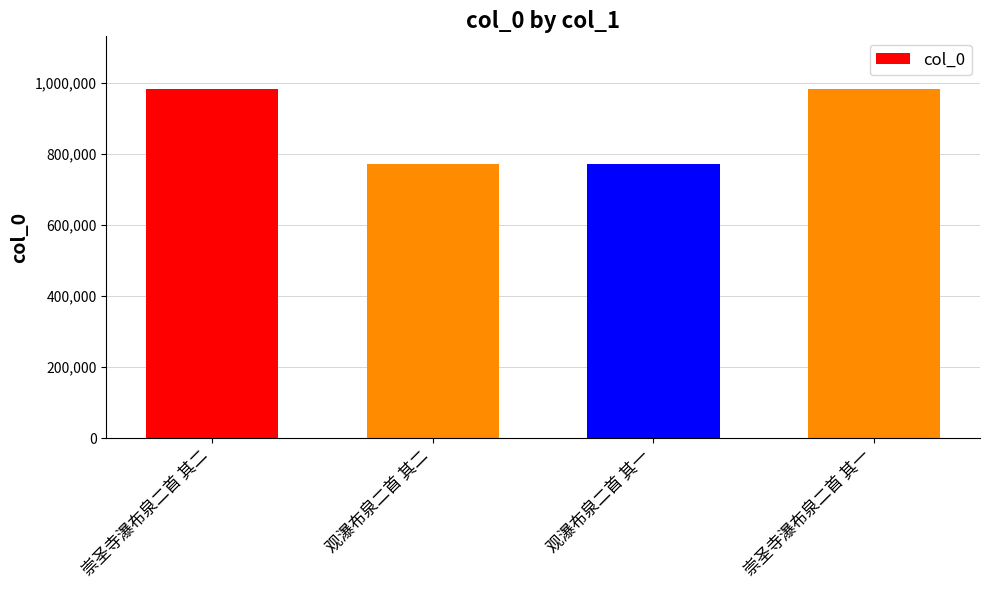

What is the greatest value displayed?

983354